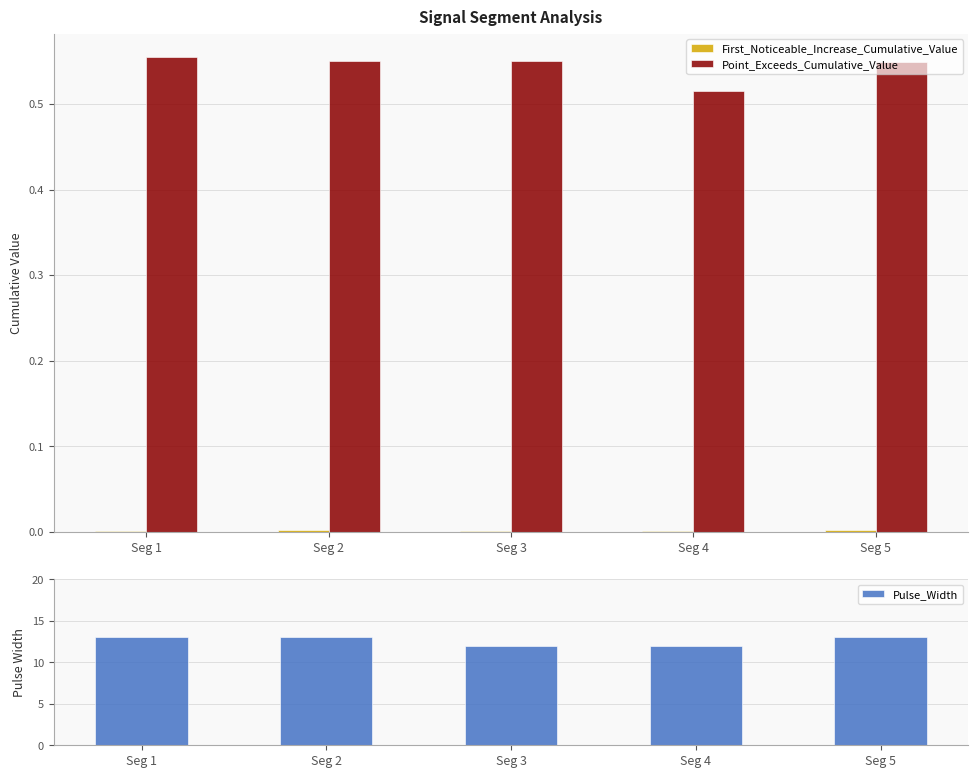

Is it true that Point_Exceeds_Cumulative_Value equals 0.5 at Seg 5?

True